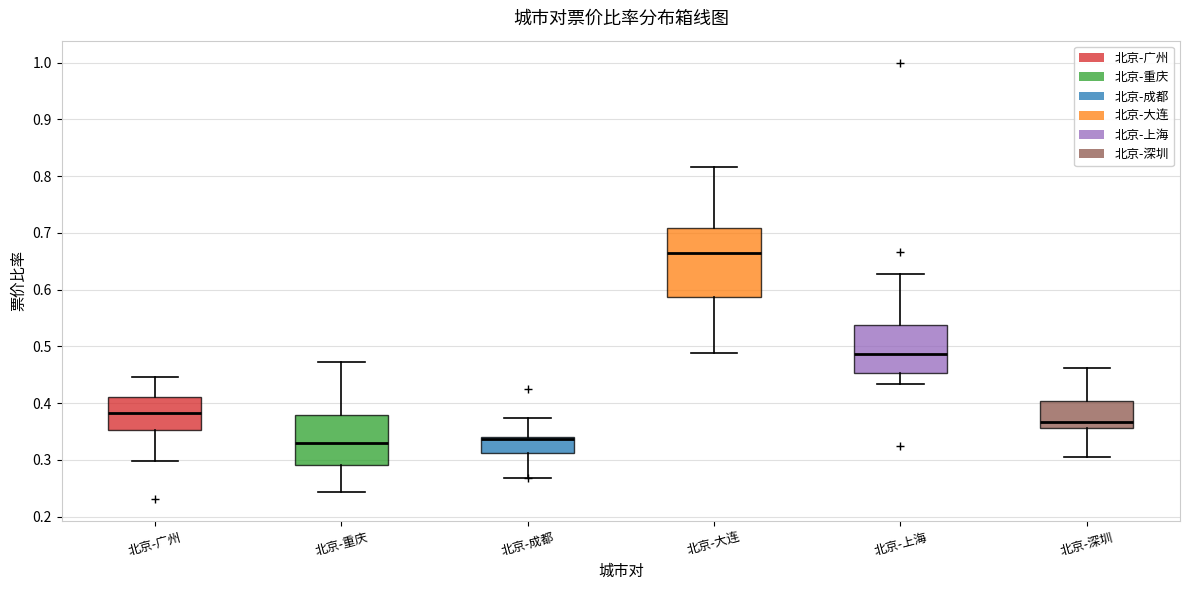

Reading left to right, transcribe this box plot: for each box, give where its median line is, the range the box spans, and where its two whiskers end, as read against the y-axis. The values are not printed on the chart, so give them approximately, as read against the axis.

北京-广州: median 0.38, box 0.35 to 0.41, whiskers 0.30 to 0.45
北京-重庆: median 0.33, box 0.29 to 0.38, whiskers 0.24 to 0.47
北京-成都: median 0.34 (just below the box's upper edge), box 0.31 to 0.34, whiskers 0.27 to 0.37
北京-大连: median 0.67, box 0.59 to 0.71, whiskers 0.49 to 0.82
北京-上海: median 0.49, box 0.45 to 0.54, whiskers 0.43 to 0.63
北京-深圳: median 0.37, box 0.36 to 0.40, whiskers 0.30 to 0.46